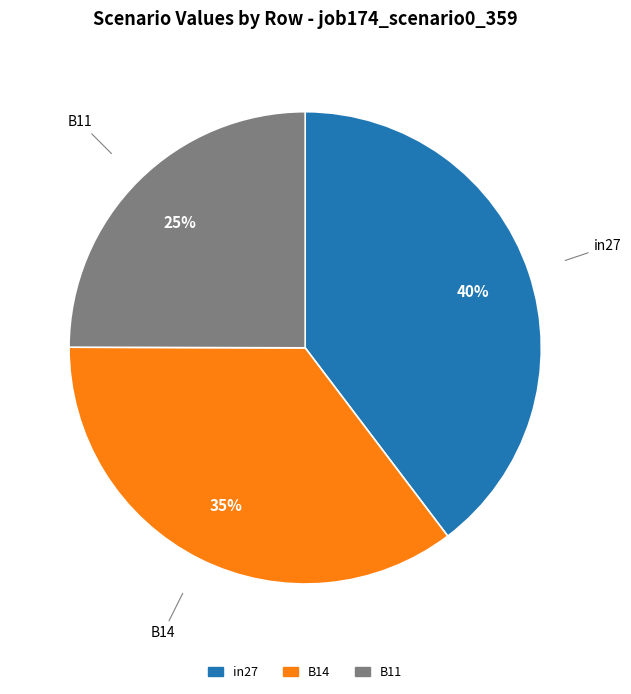

How many slices are in this pie chart?

3